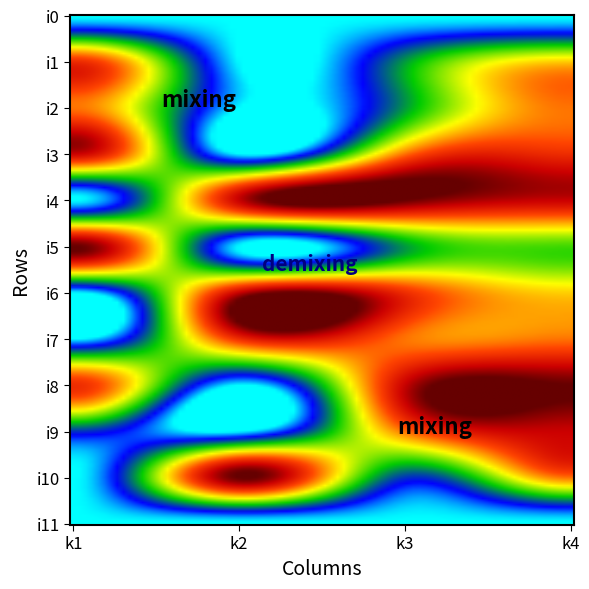

Which series has the widest spread of values?

i4